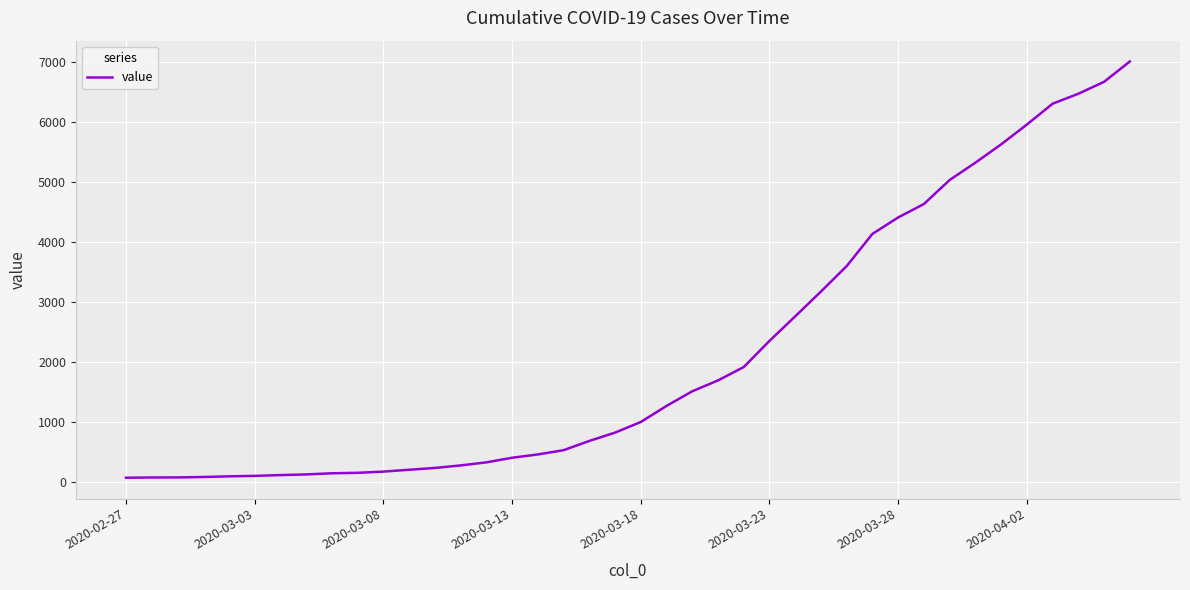

What is the maximum value shown in the chart?

7003